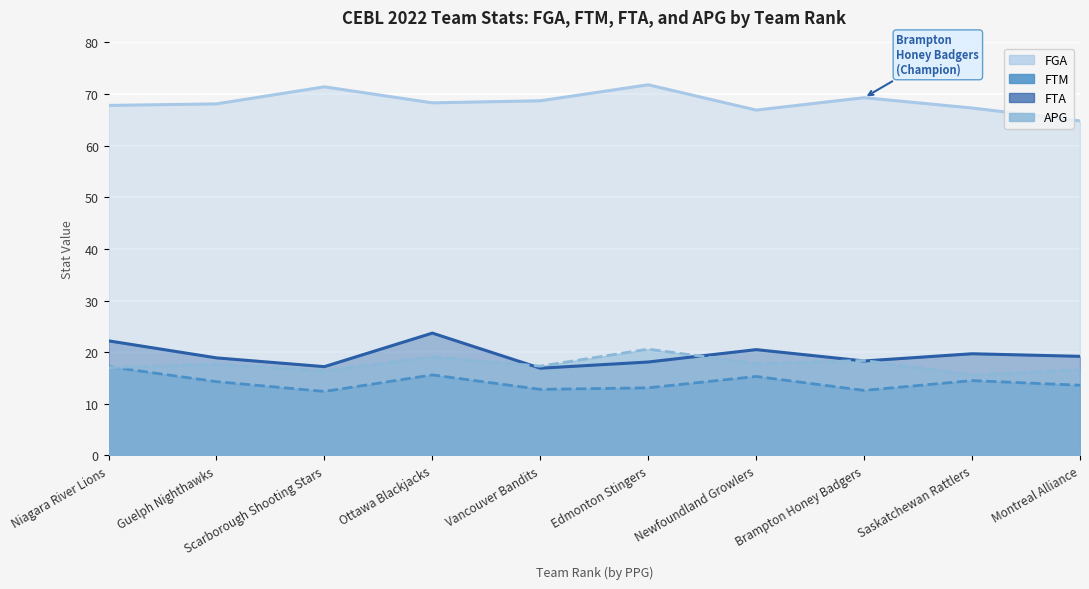

True or false: FGA and FTA cross at least once.

False